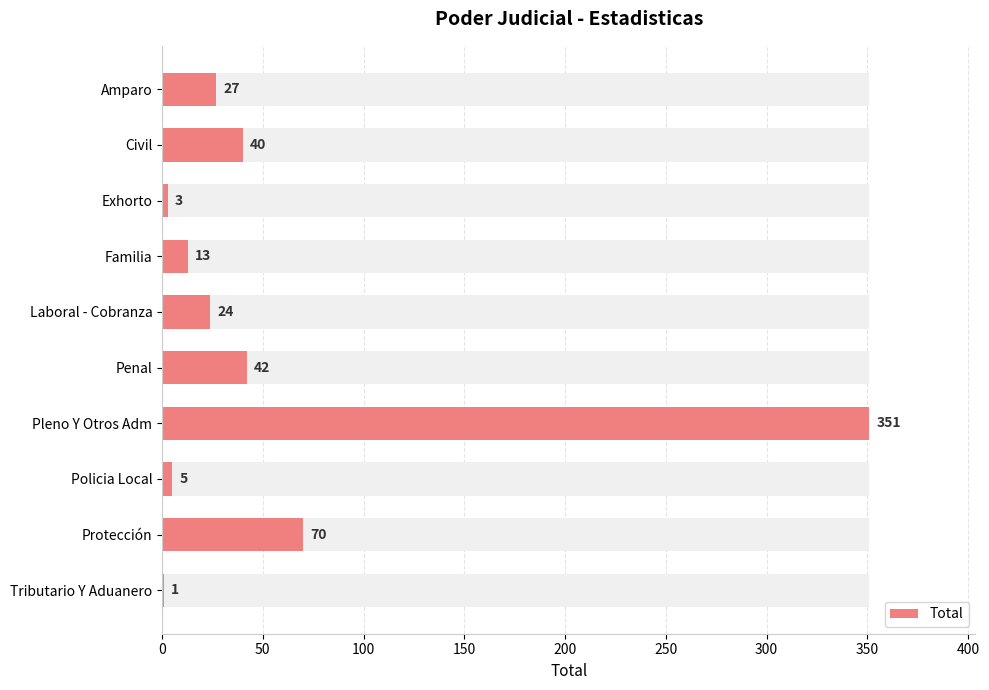

What is the value of the 9th bar from the left?

70